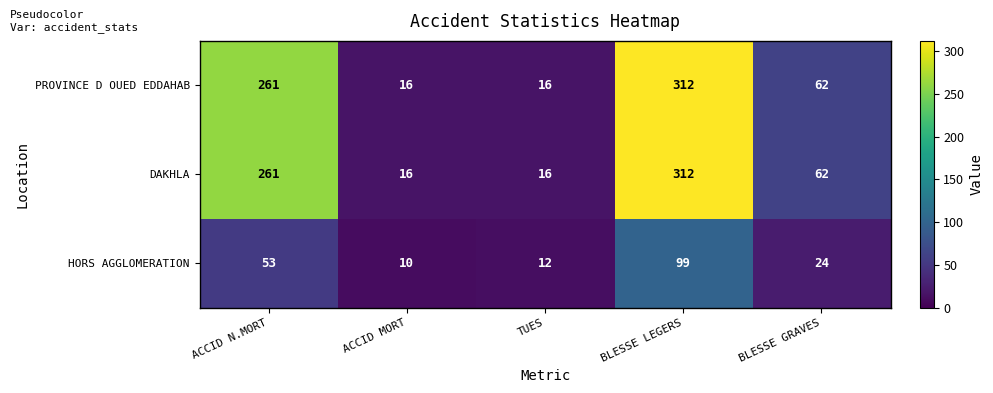

What is the total value across all series at ACCID N.MORT?

575